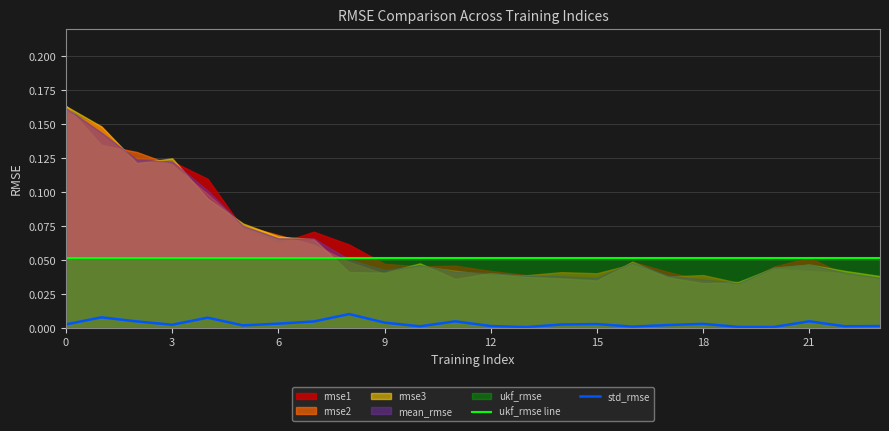

The value of ukf_rmse line at 18 is 0.0. True or false?

False